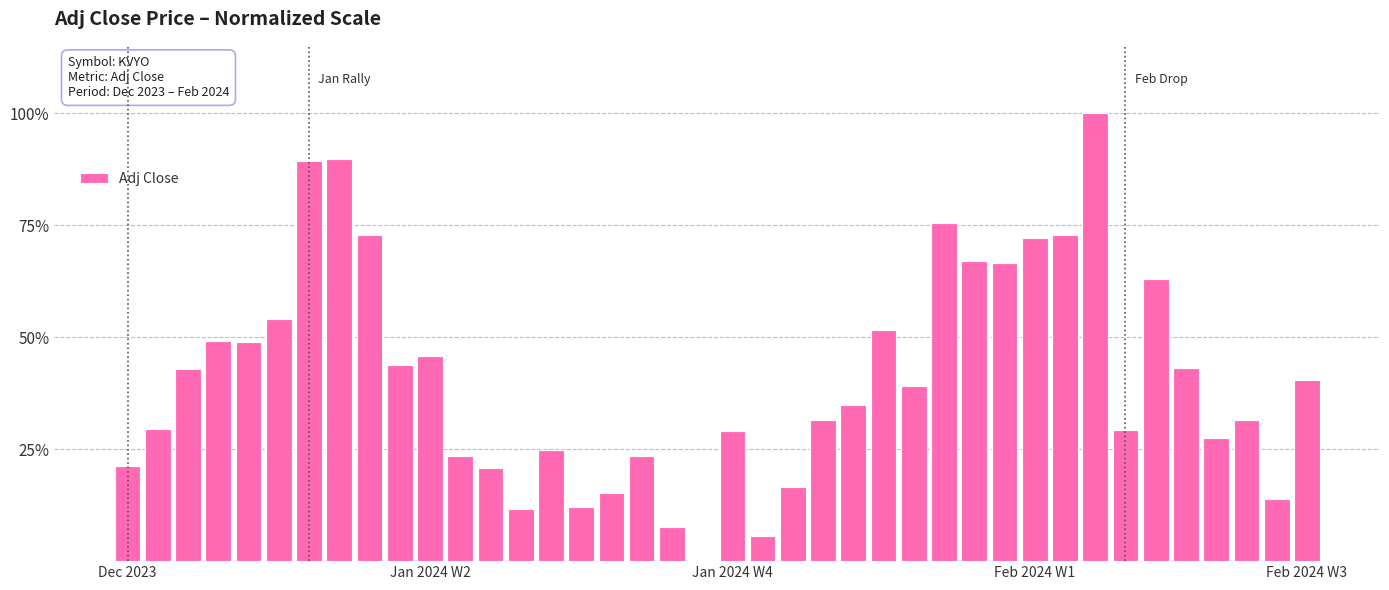

What is the greatest value displayed?

100.0